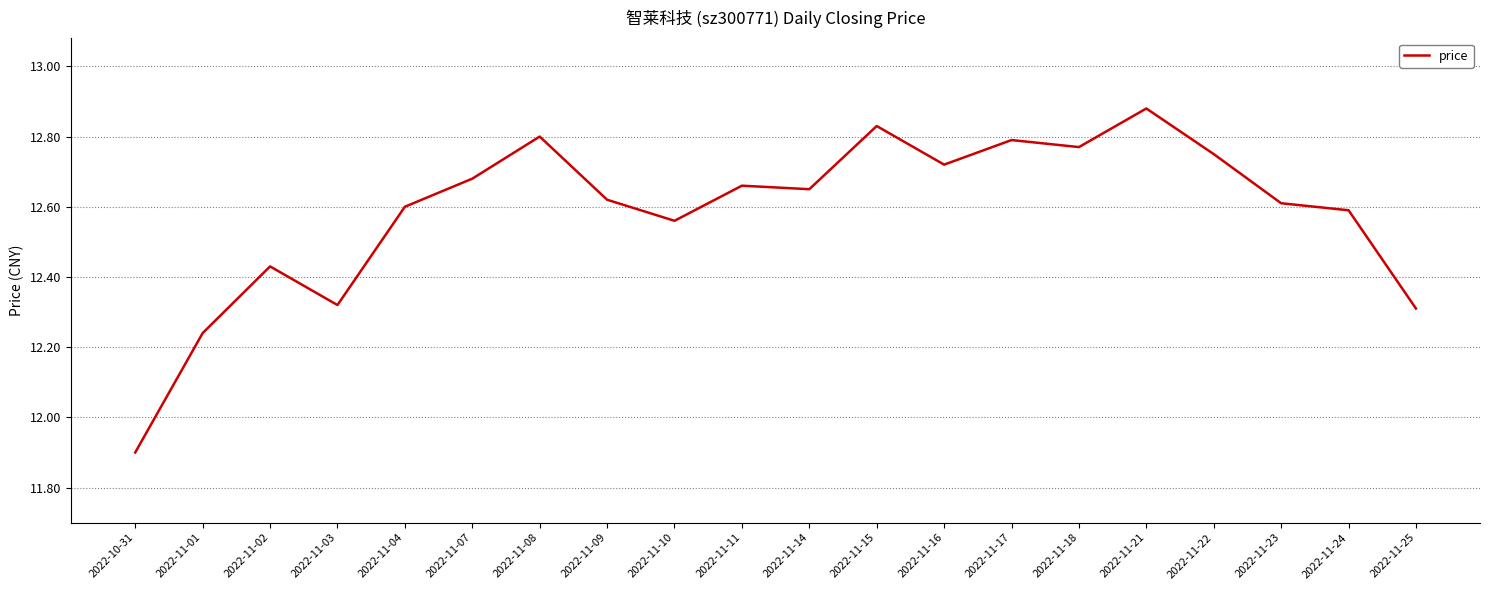

Which category has the highest value across all series?

2022-11-21